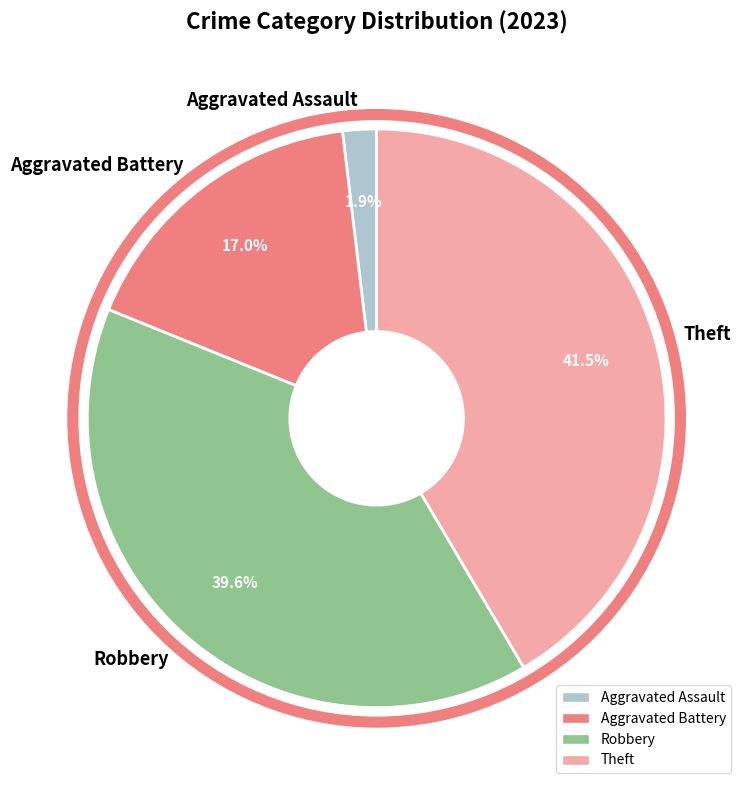

Is there a majority slice in this chart?

No